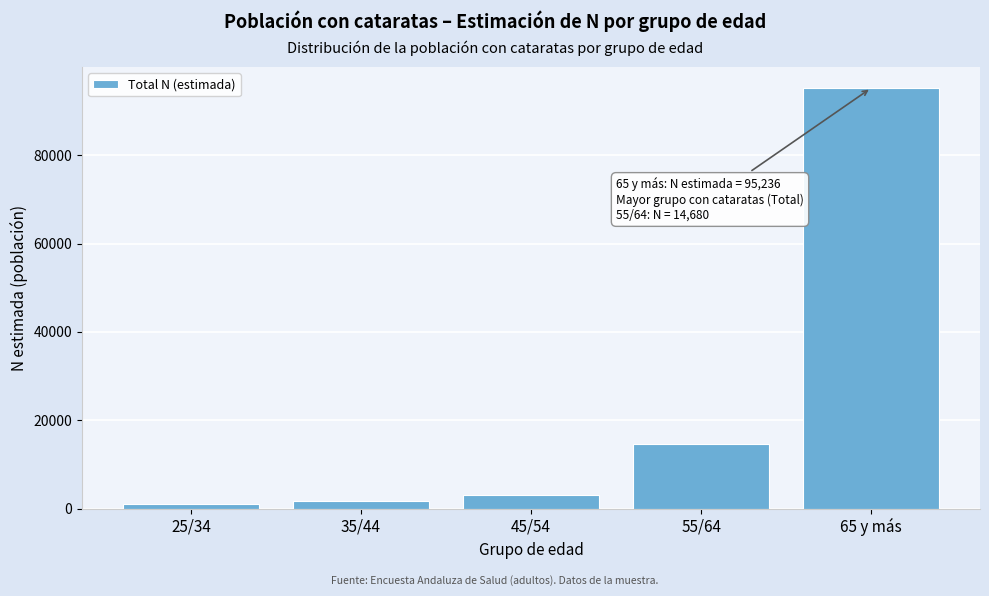

Reading left to right, transcribe all the data shown in this chart.

985	1766	3186	14680	95236